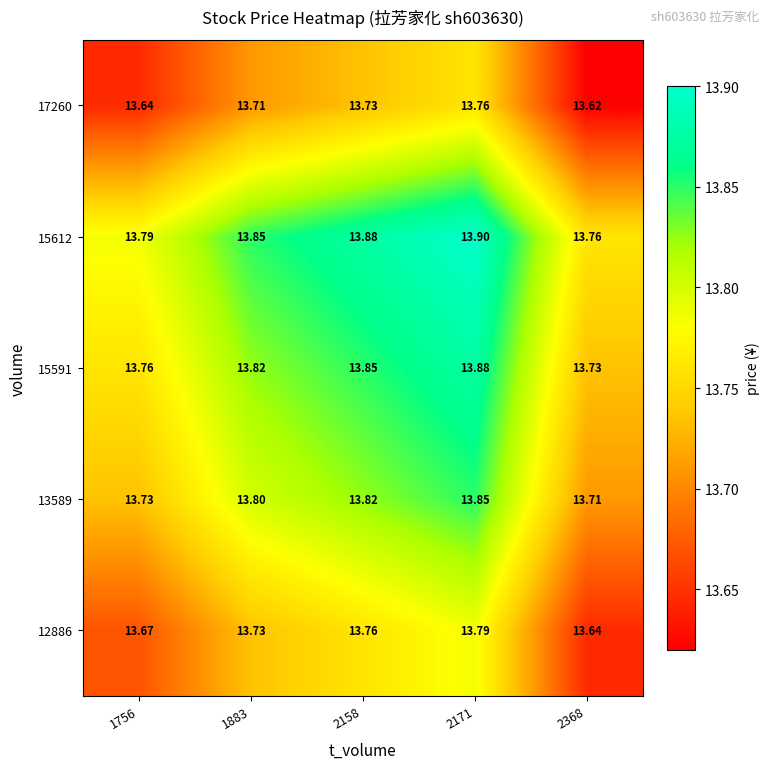

Is the value of 13589 at 1756 greater than the value of 15591 at 2158?

No